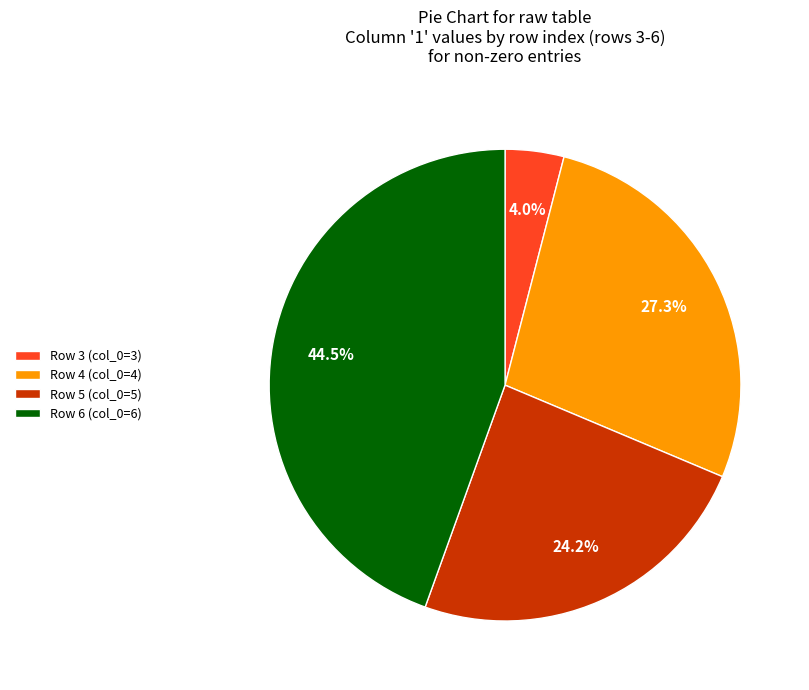

What portion of the pie excludes Row 3 (col_0=3)?

96.0%